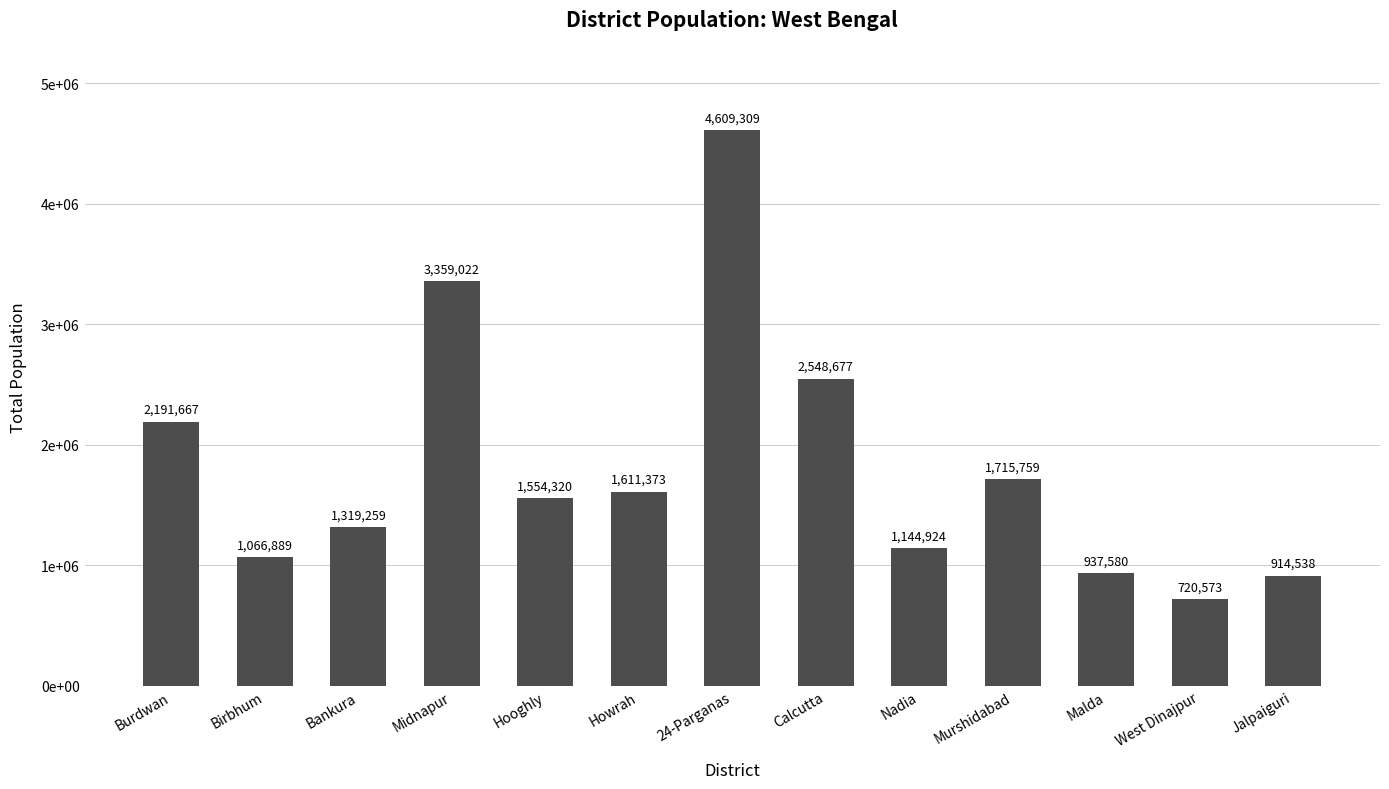

Rank the categories by value from highest to lowest.

24-Parganas, Midnapur, Calcutta, Burdwan, Murshidabad, Howrah, Hooghly, Bankura, Nadia, Birbhum, Malda, Jalpaiguri, West Dinajpur